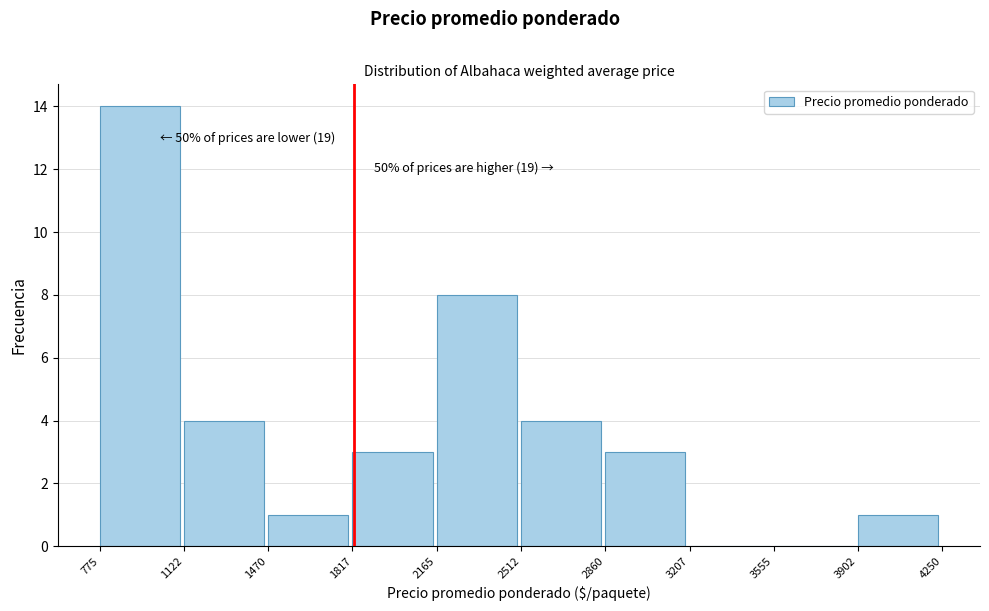

Over which range of the x-axis is the bar tallest?

775 to 1122